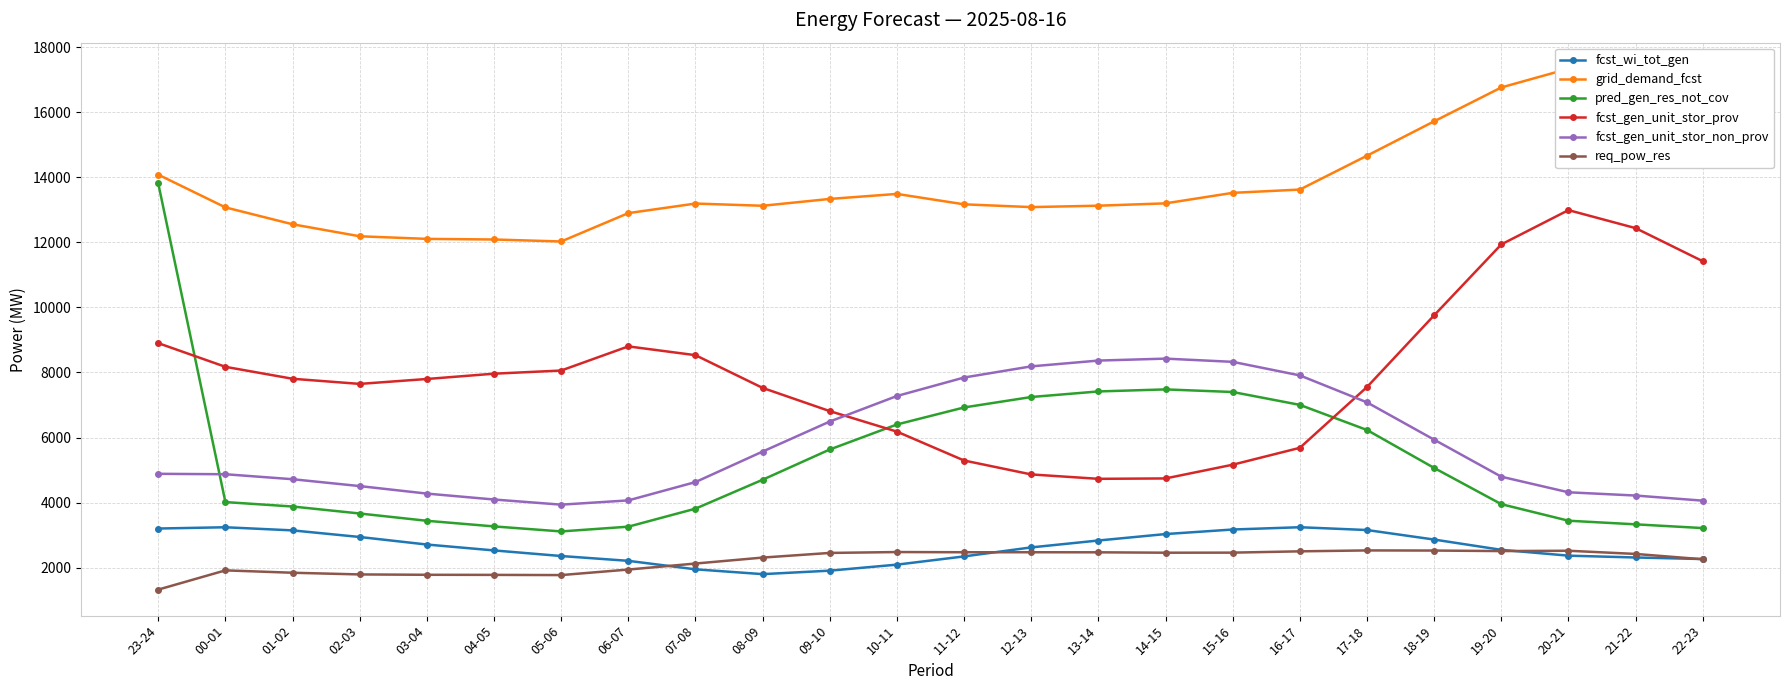

What is the difference between the highest and lowest values at 16-17?

11121